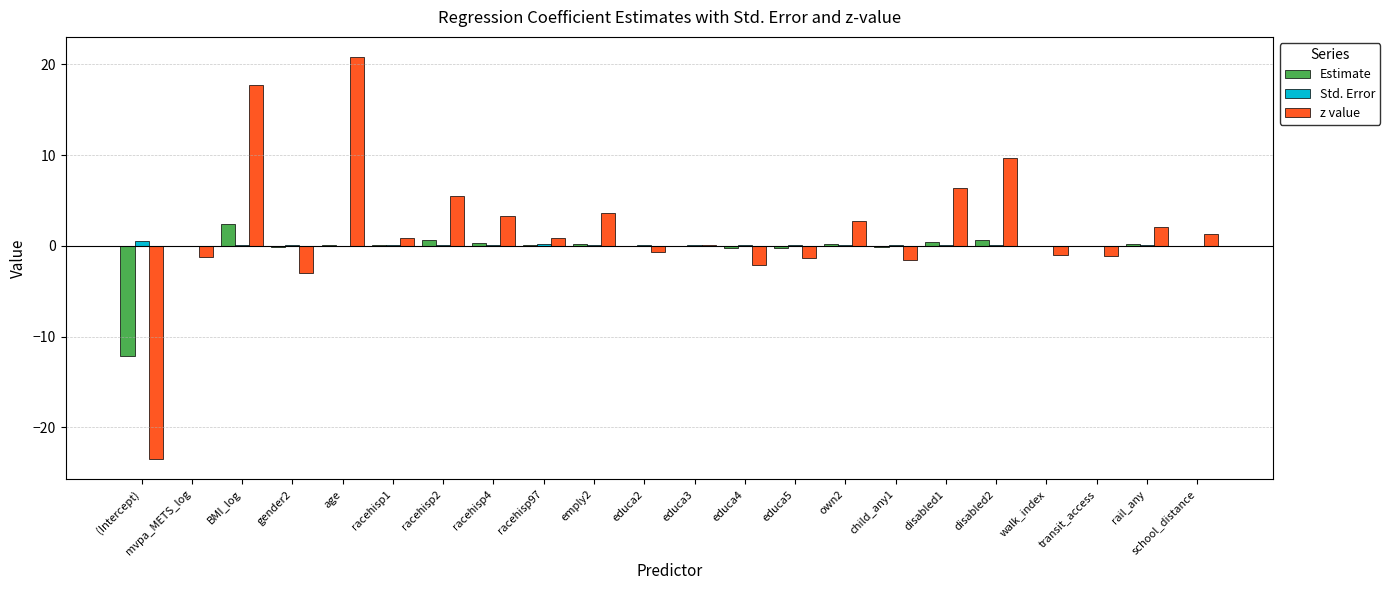

What is the sum of all Std. Error values?

2.0